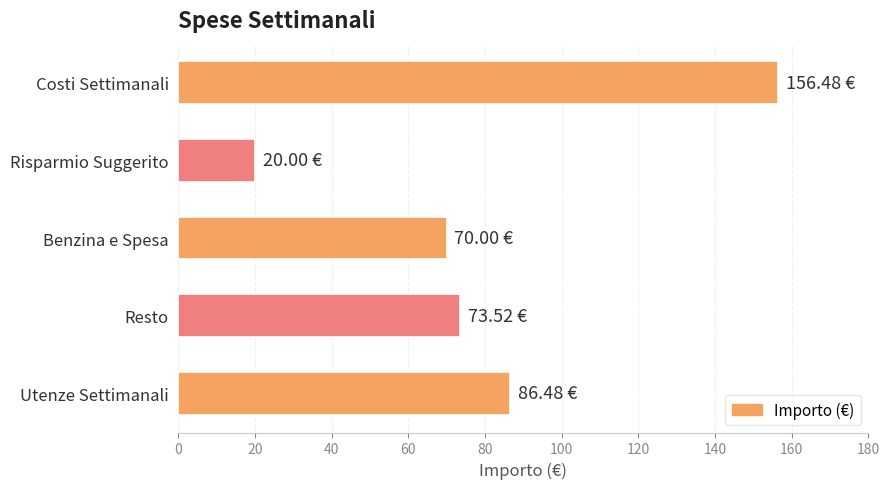

Between Costi Settimanali and Risparmio Suggerito, which is larger?

Costi Settimanali